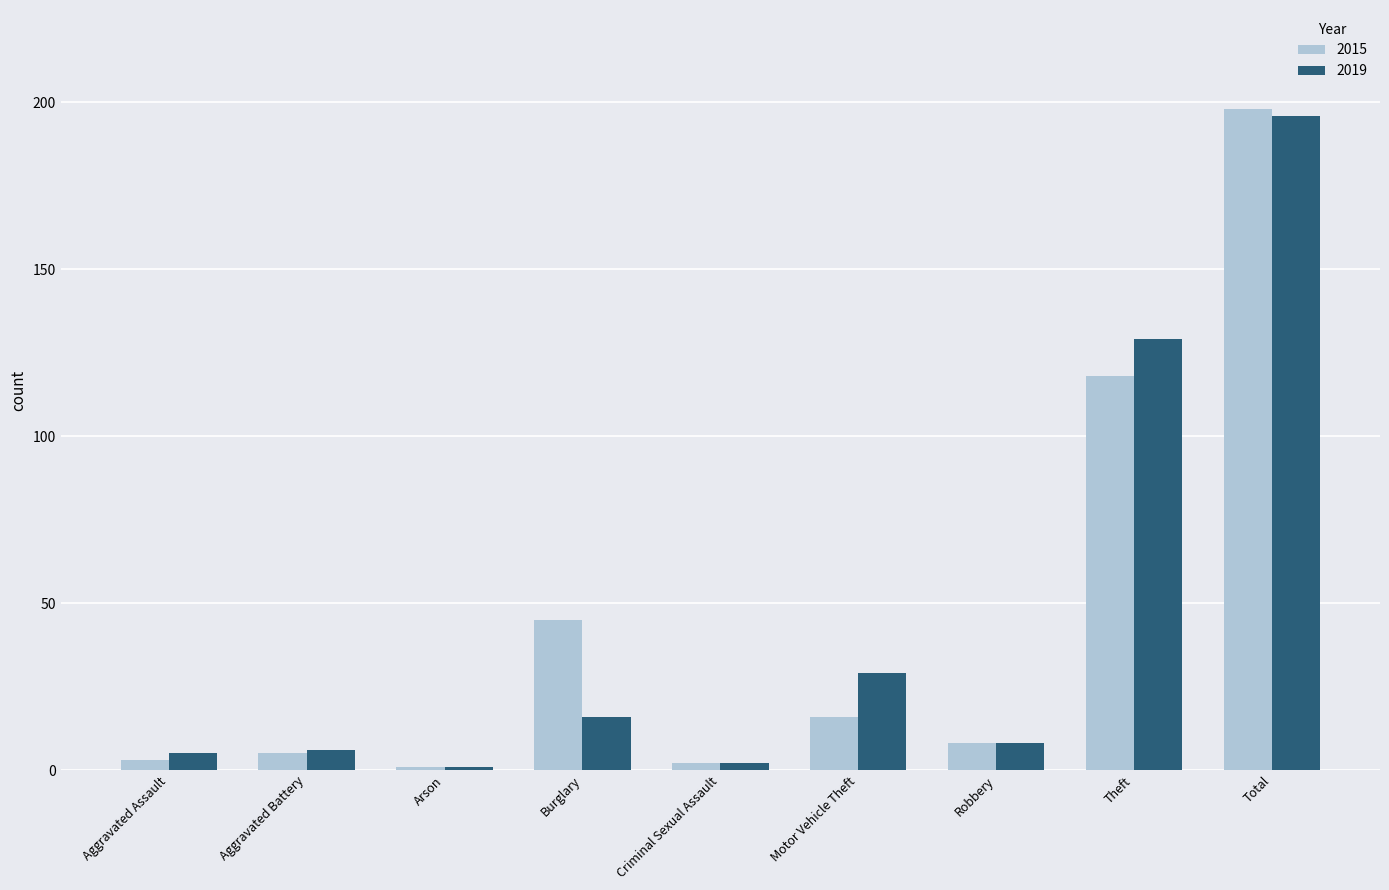

Which series has the widest spread of values?

2015